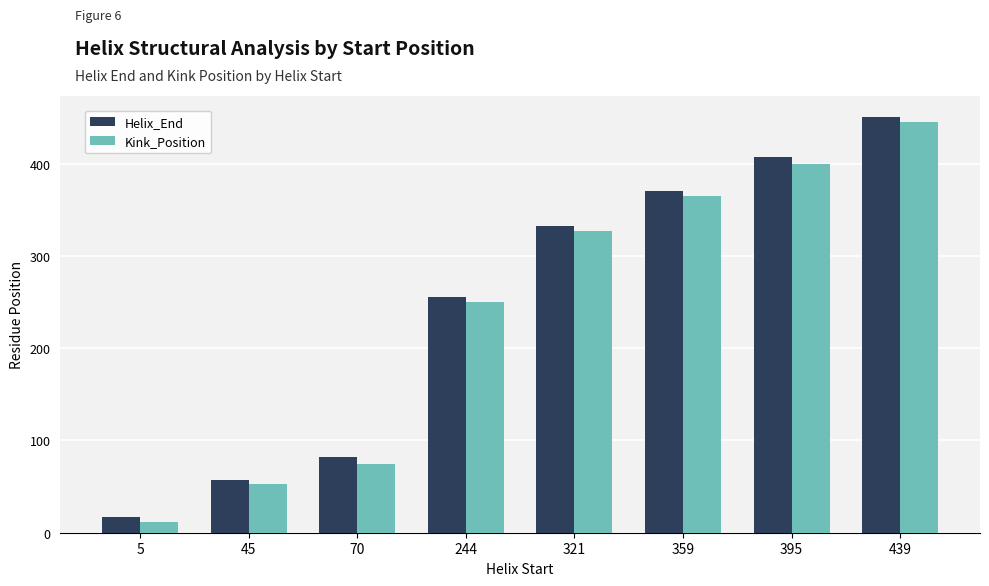

What are all the series names shown in the legend?

Helix_End, Kink_Position